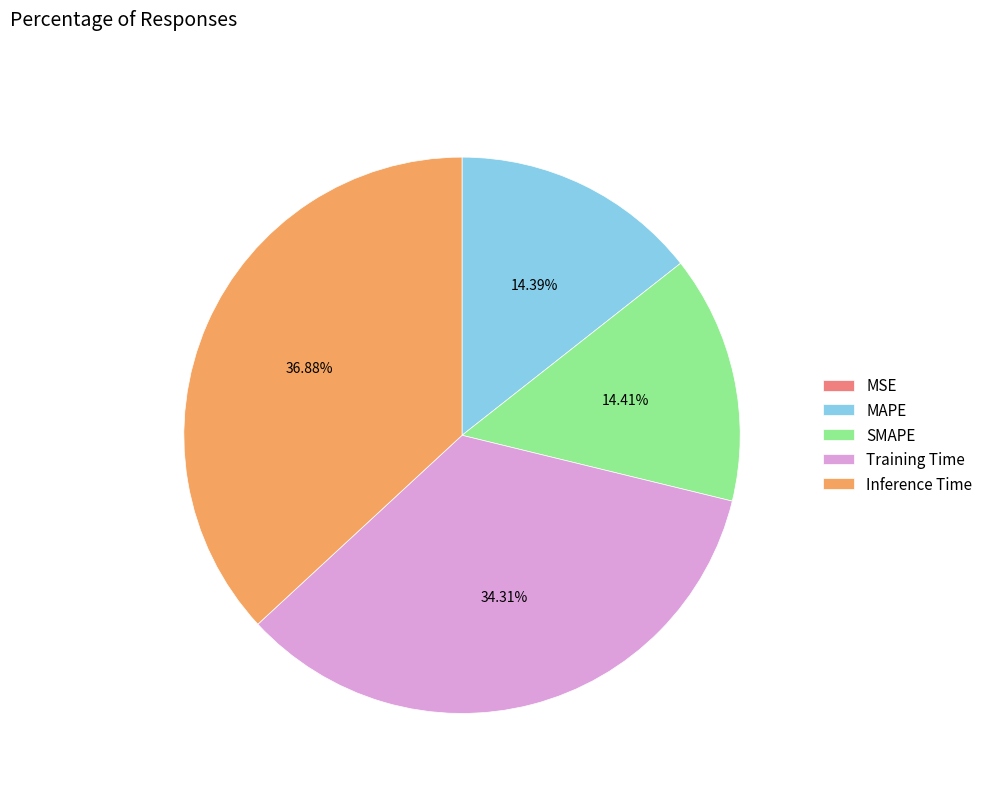

Between Inference Time and MAPE, which is larger?

Inference Time